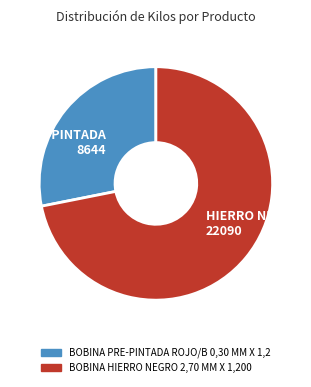

Is it true that BOBINA PRE-PINTADA ROJO/B 0,30 MM X 1,2 is 39% of the pie?

False